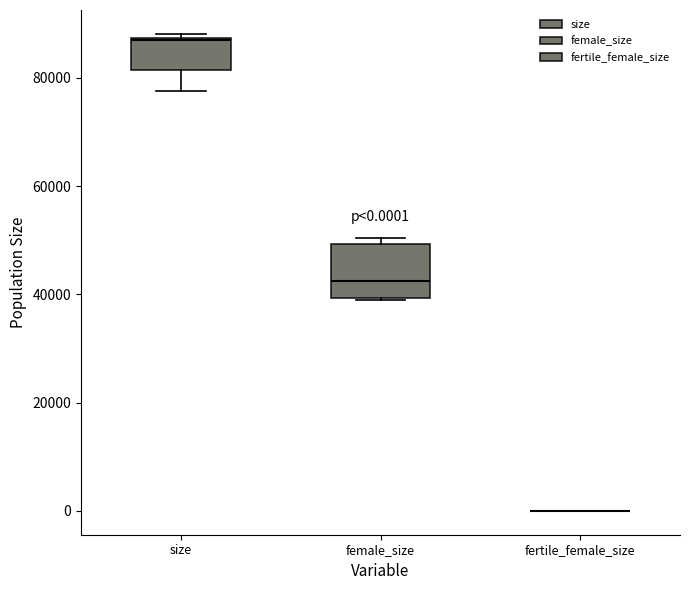

Comparing the boxes themselves (not the whiskers), which one is the tallest?

female_size